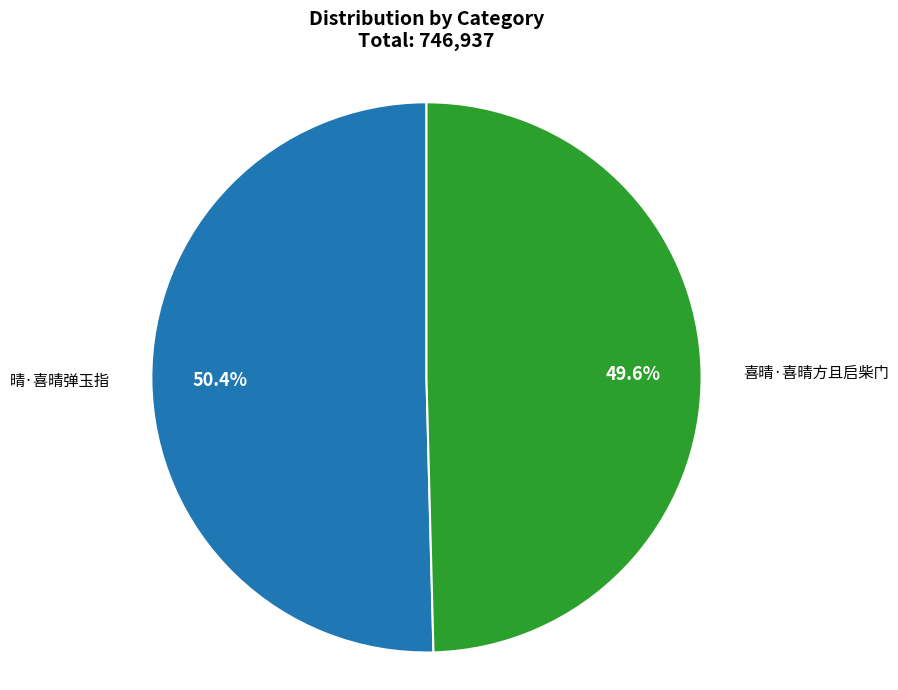

Which category has the smallest portion of the pie?

喜晴·喜晴方且启柴门